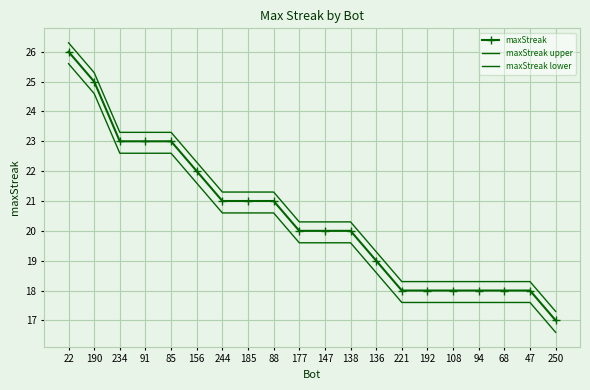

What is the value of the maxStreak point at the 17th from the left?

18.0